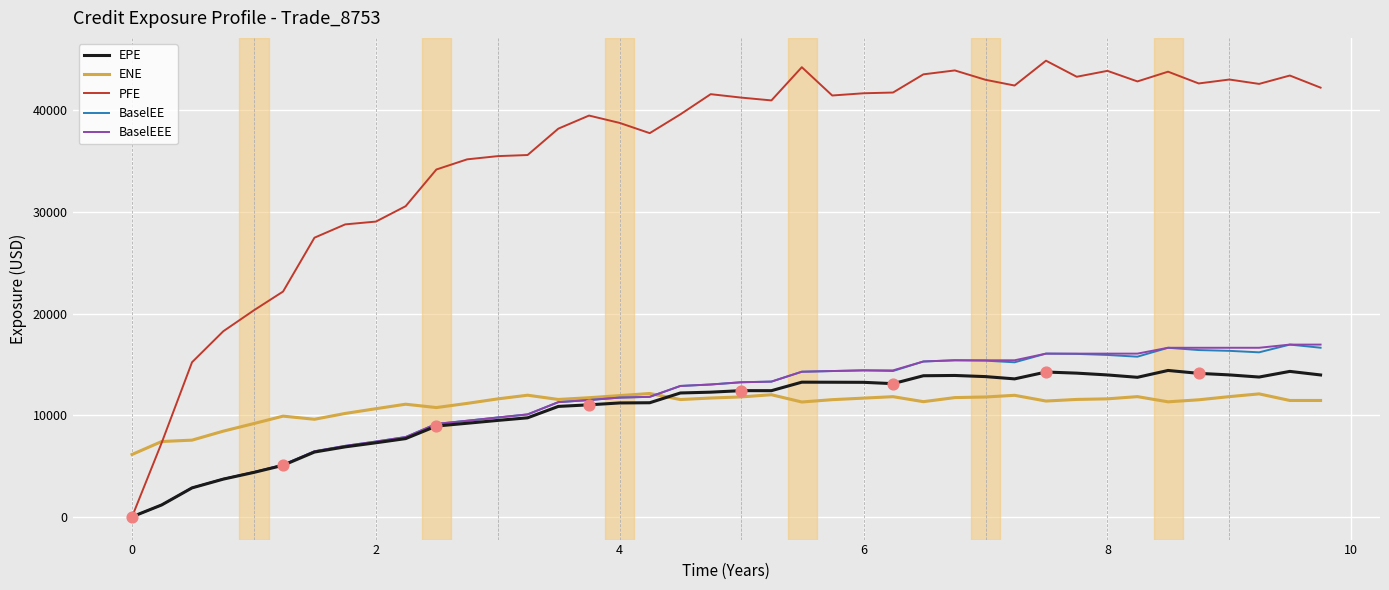

Which series has the largest total across all categories?

PFE